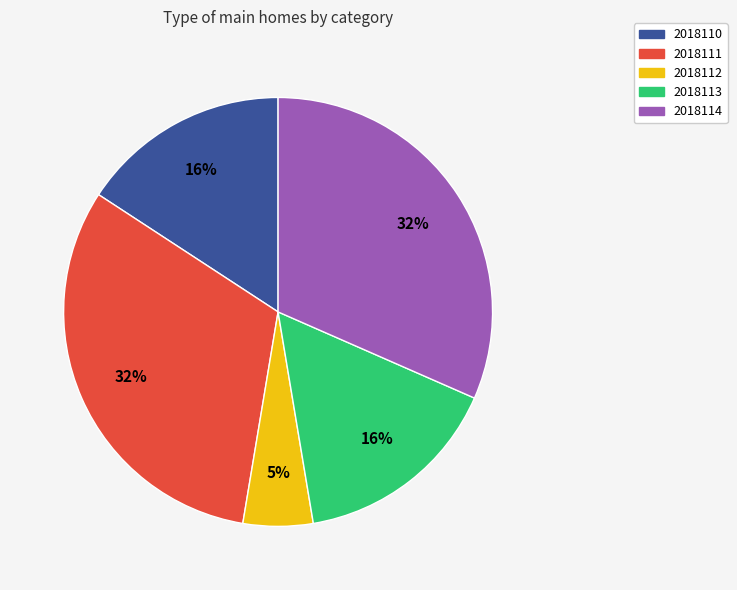

What is the smallest slice in the pie chart?

2018112